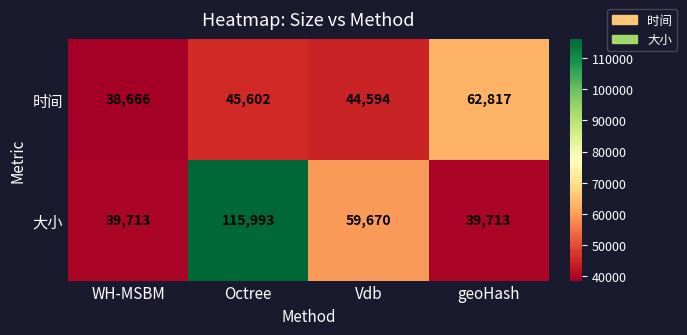

Rank the series by their maximum value, from highest to lowest.

大小, 时间